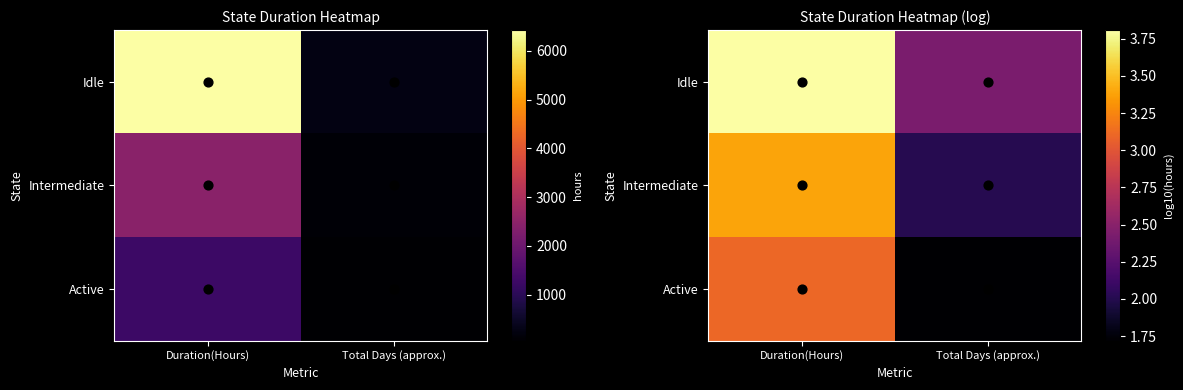

At which label does Intermediate reach its minimum?

Total Days (approx.)